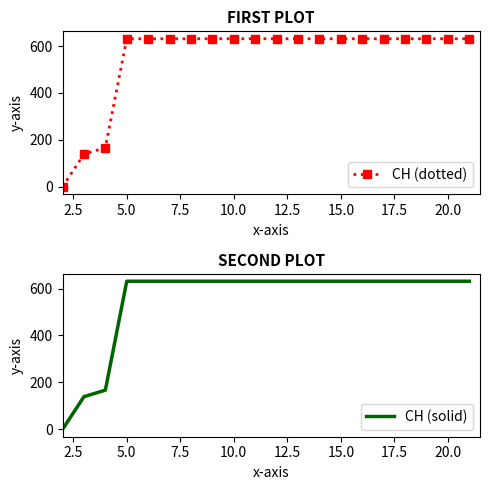

What is the difference between the maximum and minimum values in the CH (solid) series?

631